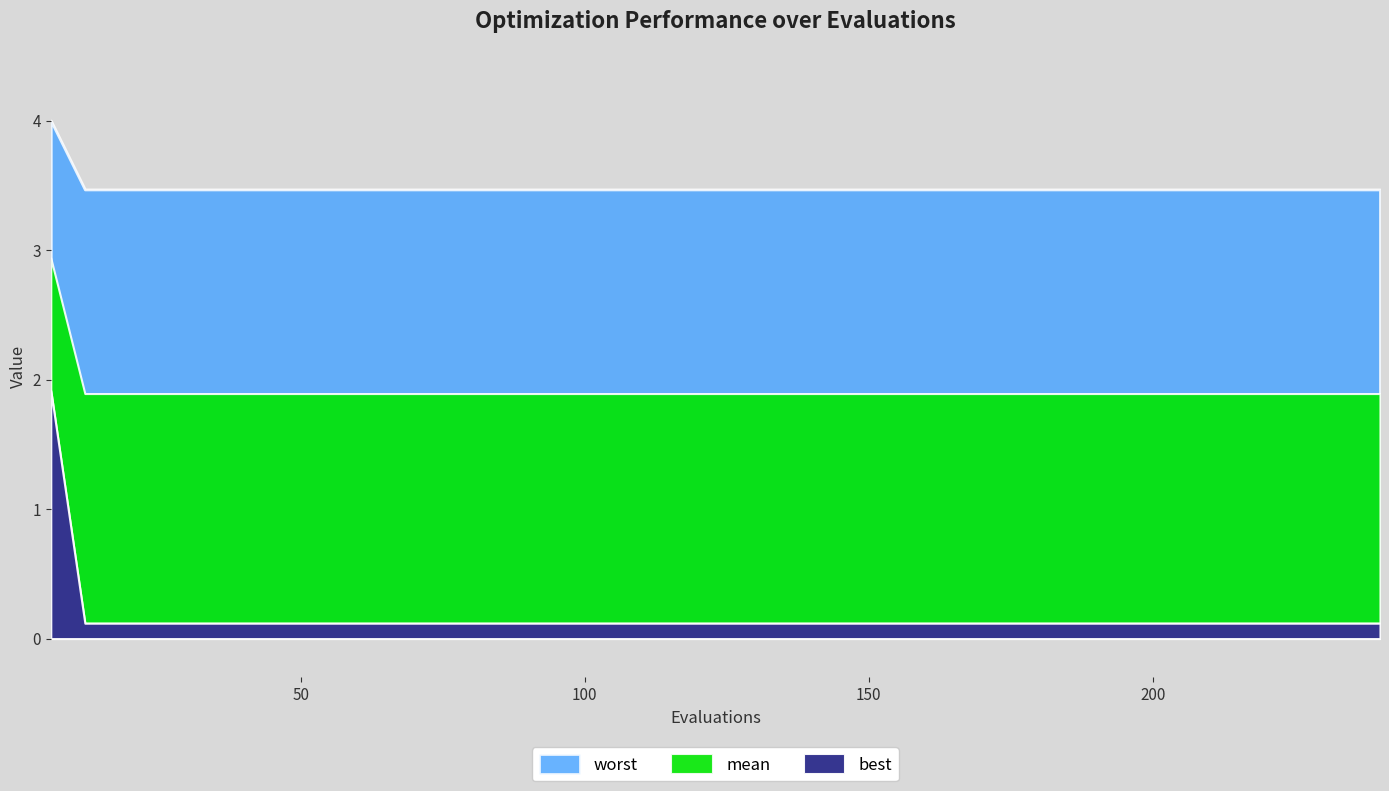

List the series in order of their peak value, highest first.

worst, mean, best